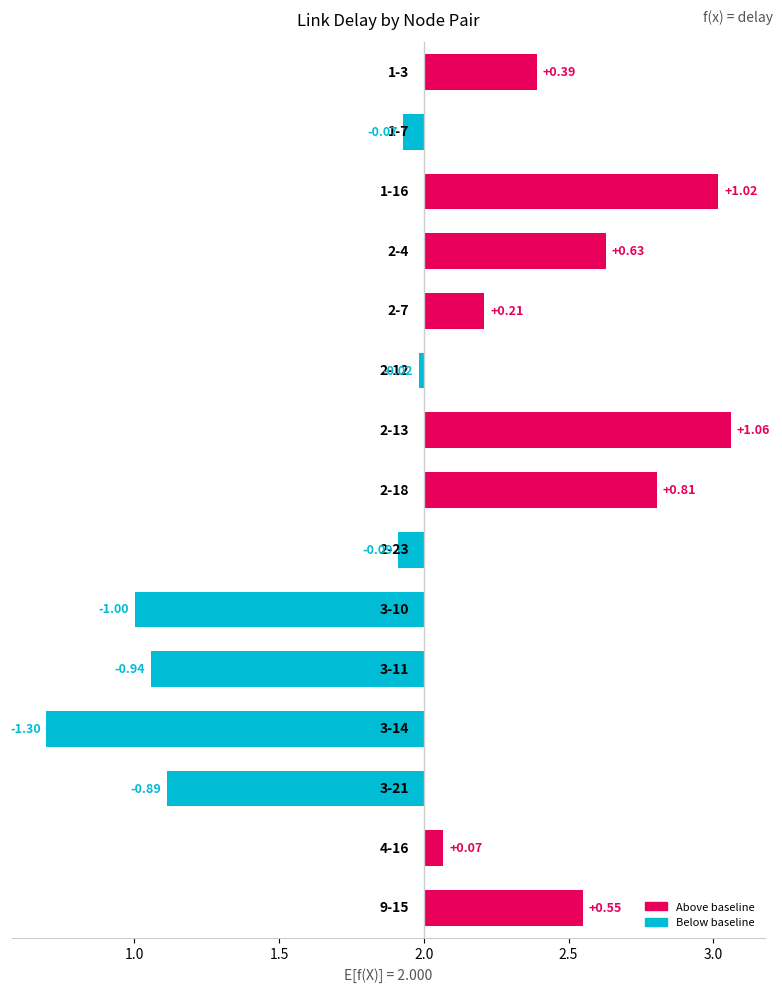

How many categories are shown in the chart?

15